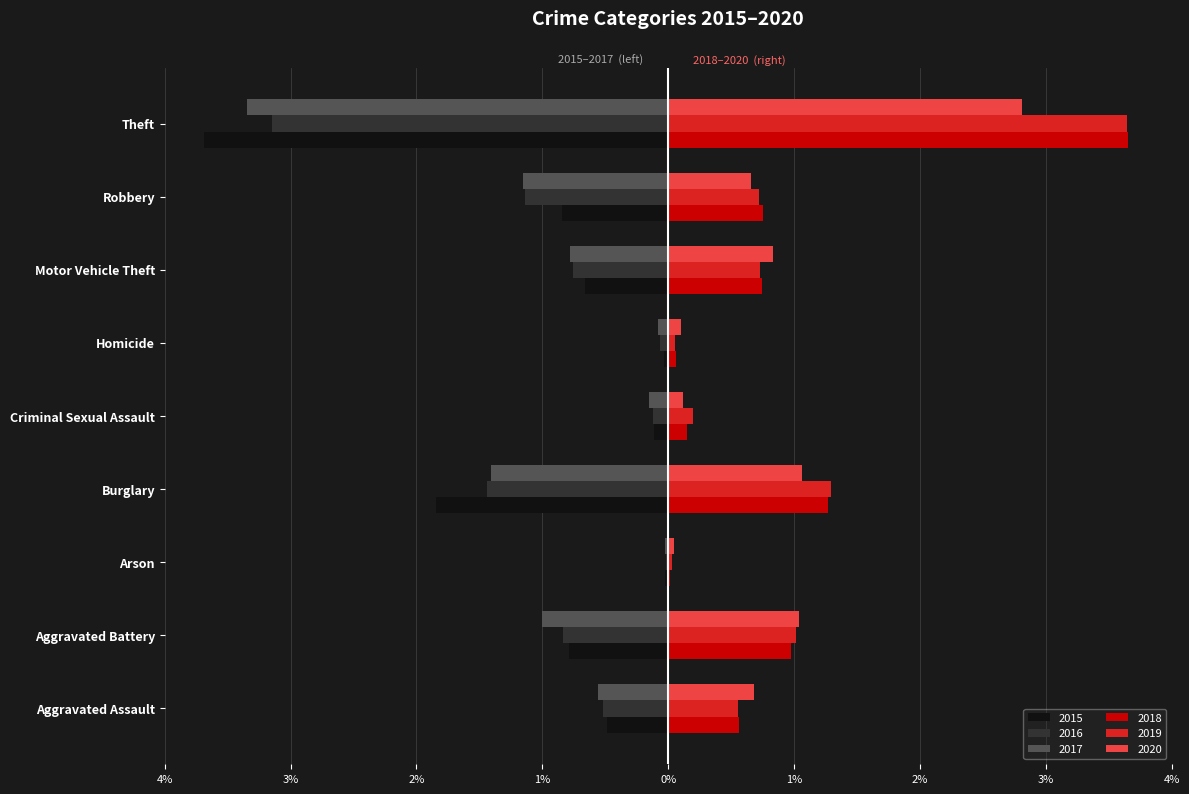

What are all the series names shown in the legend?

2015, 2016, 2017, 2018, 2019, 2020